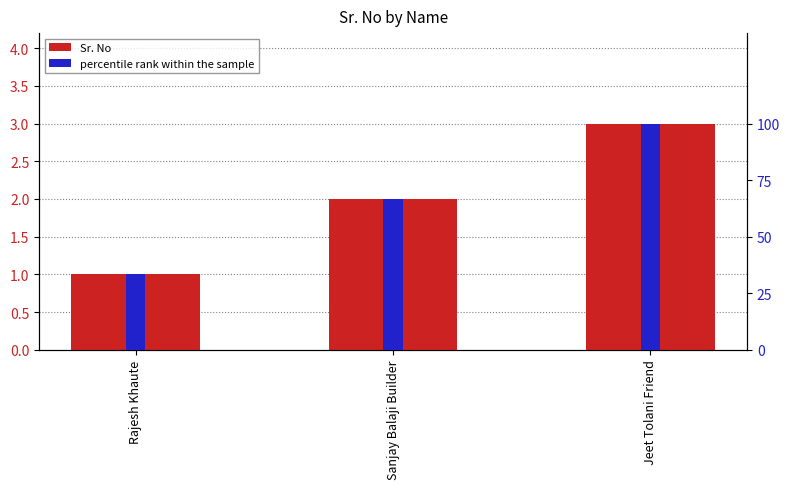

How many bars are there in each group?

2